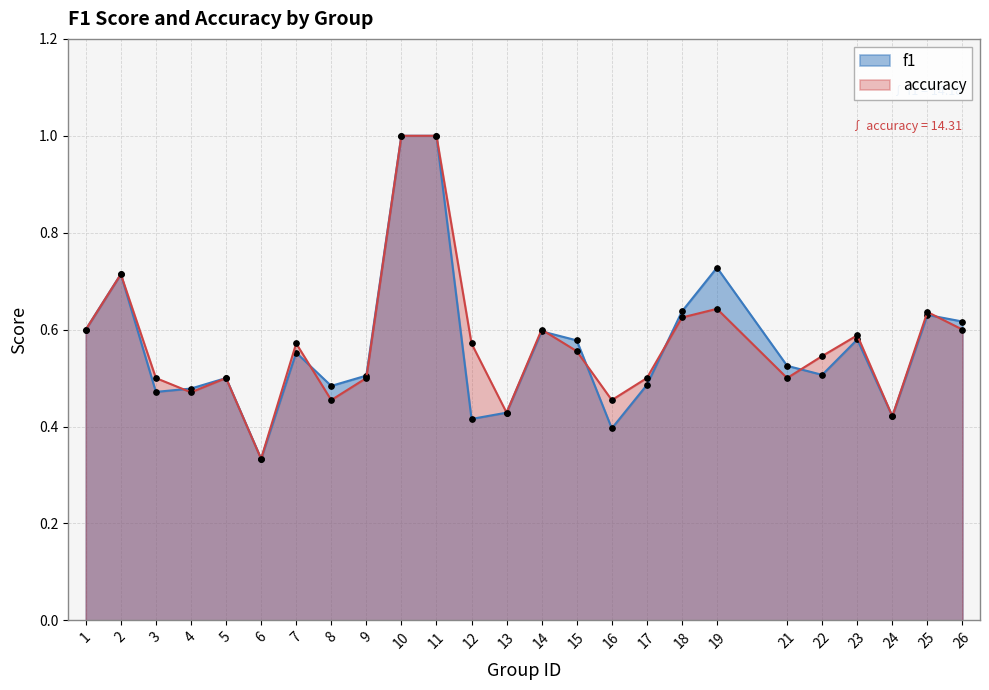

What is the sum of all f1 values?

14.2